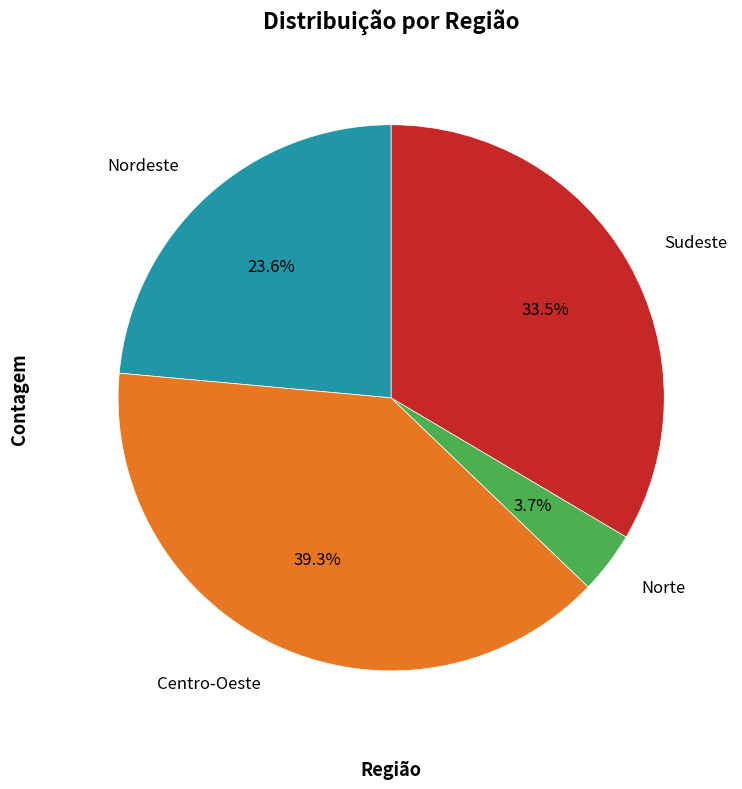

What percentage is NOT represented by Norte?

96.3%